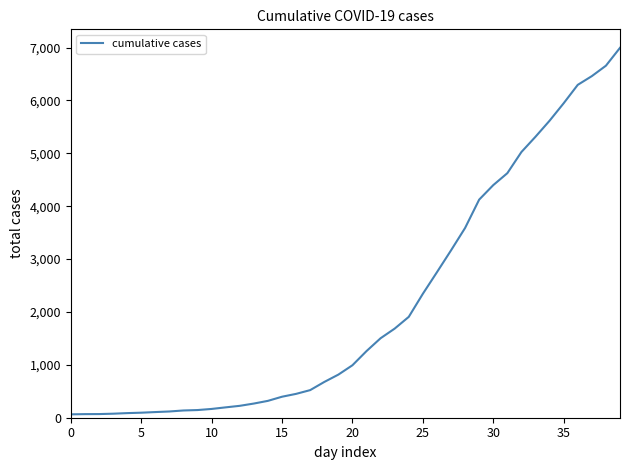

What is the difference between the maximum and minimum values?

6930